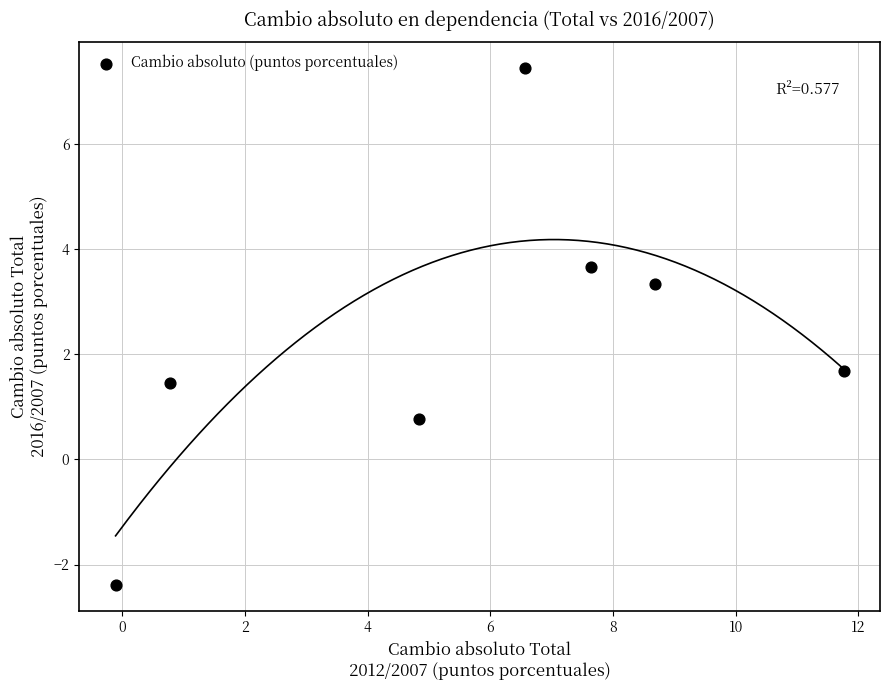

What Y value in the scatter plot is closest to 2?

1.7